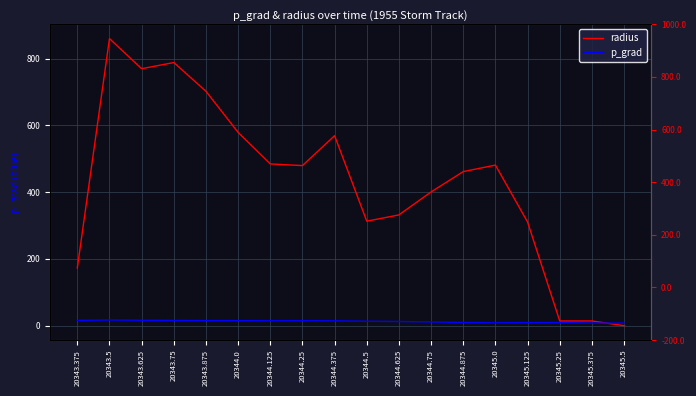

What is the label of the 18th point from the left?

20345.5